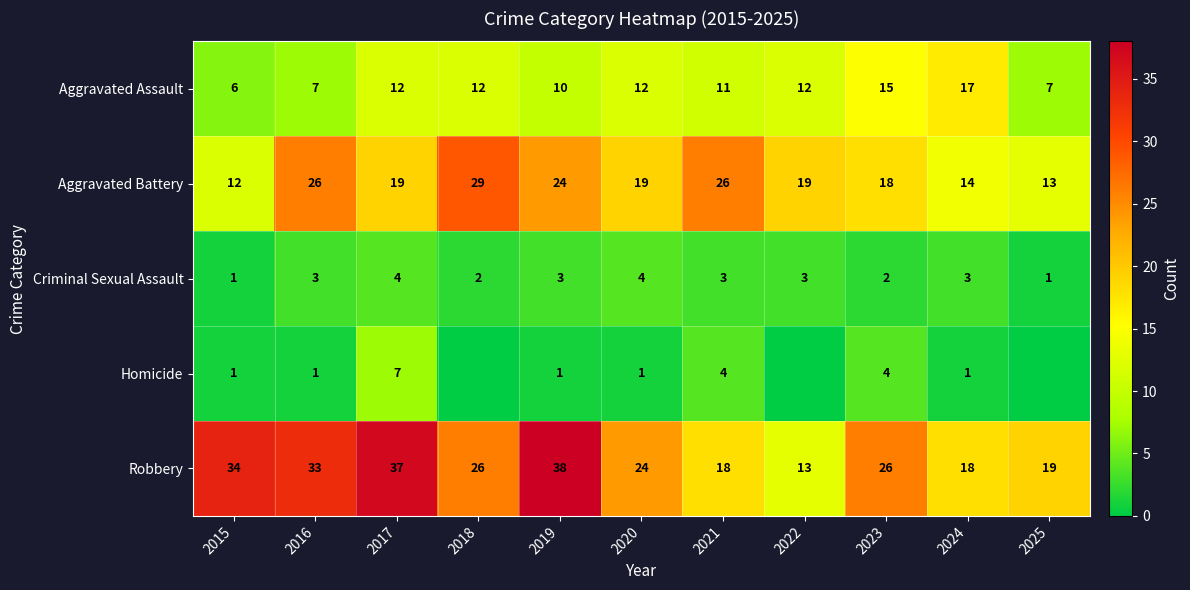

What is the difference between the second highest and minimum values in the Aggravated Assault series?

9